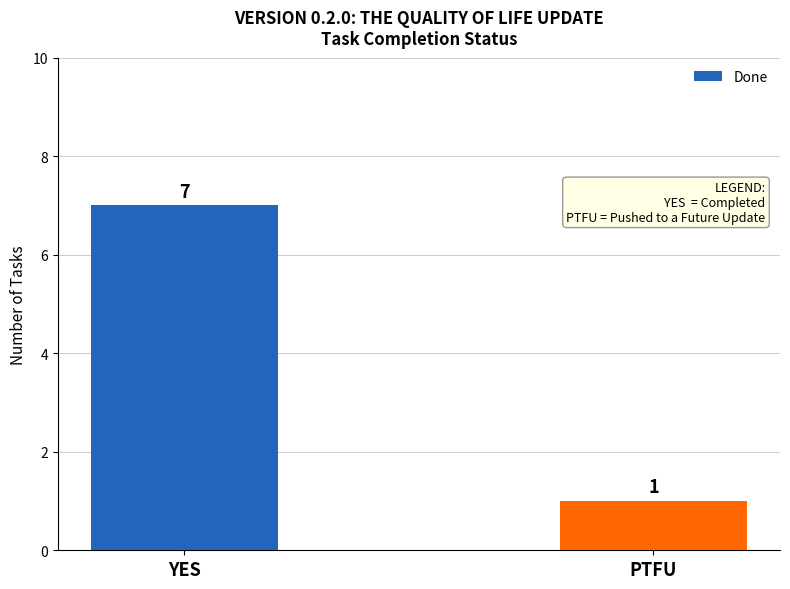

List the labels in order of value, smallest first.

PTFU, YES